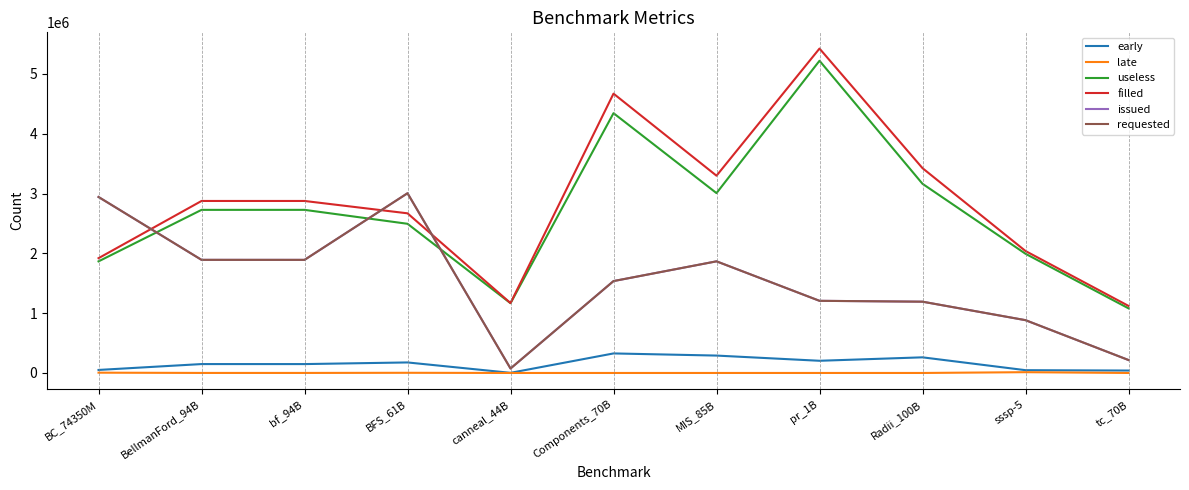

Is the value of late at BC_74350M greater than the value of issued at pr_1B?

No